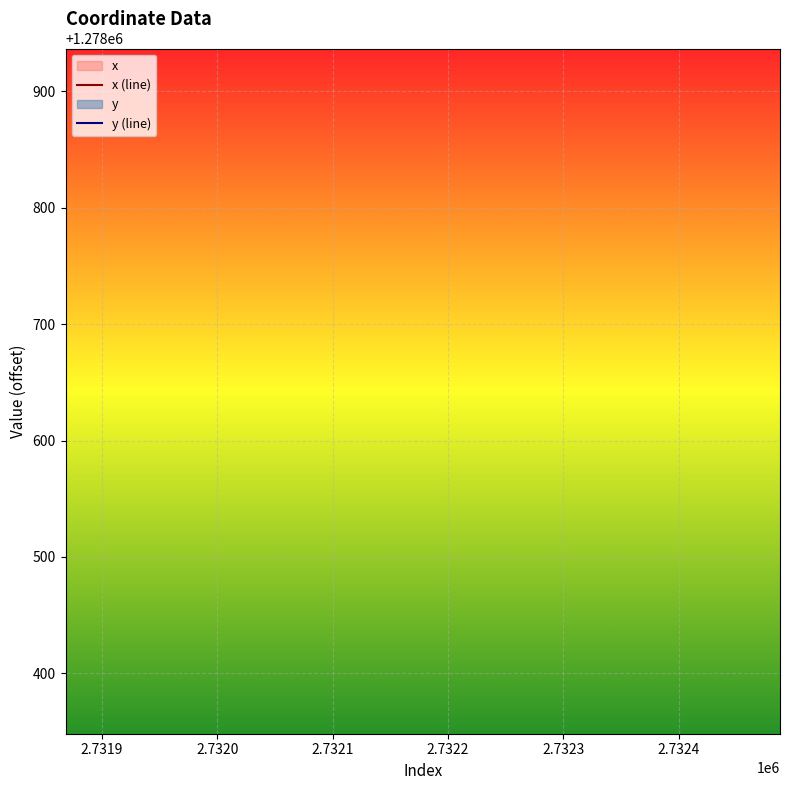

What is the sum of all y values?

9894.7